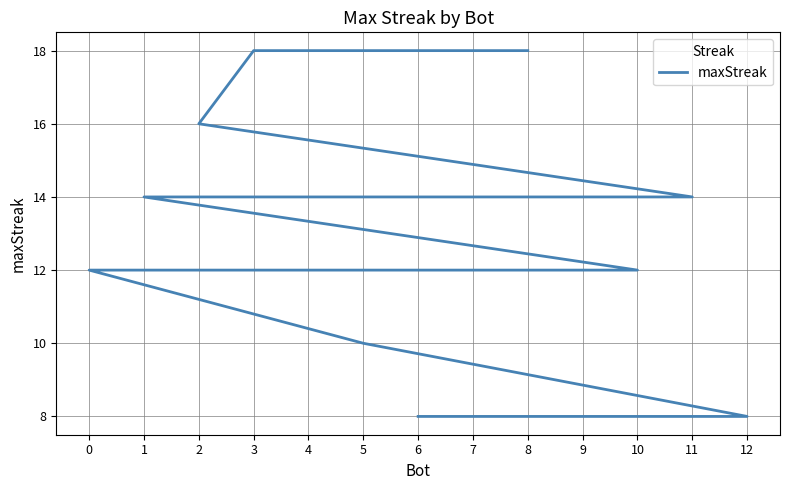

True or false: there are more than 2 points higher than both neighbors.

False